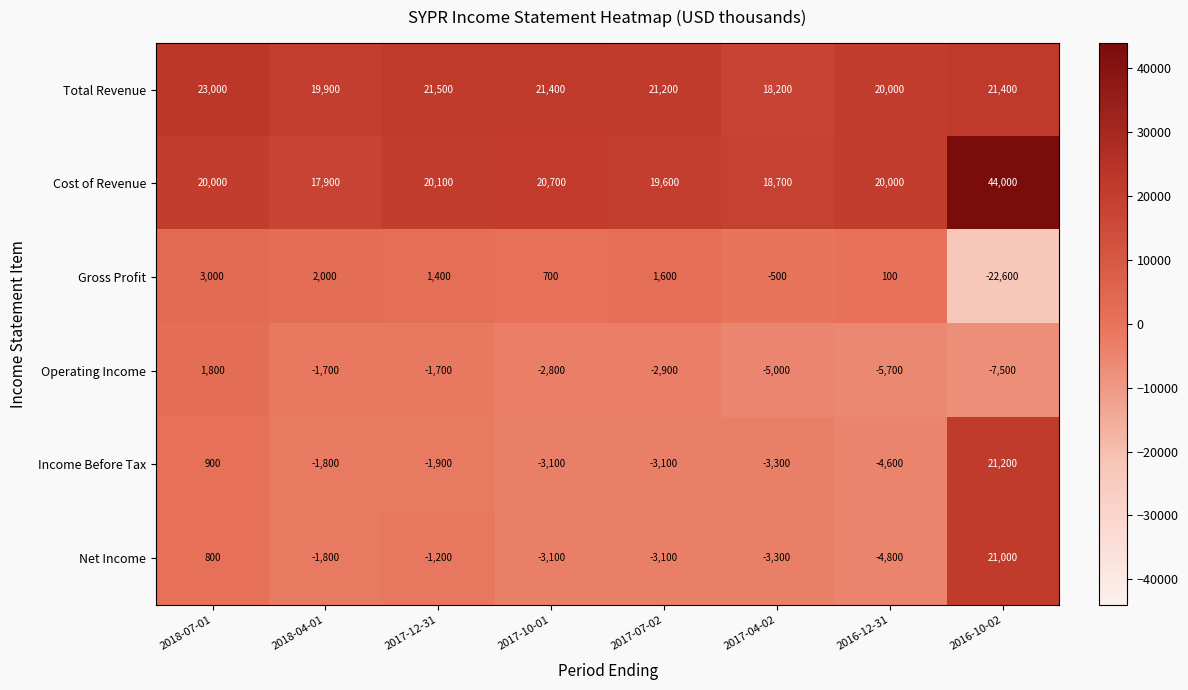

What is the difference between the highest and lowest values at 2017-10-01?

24500